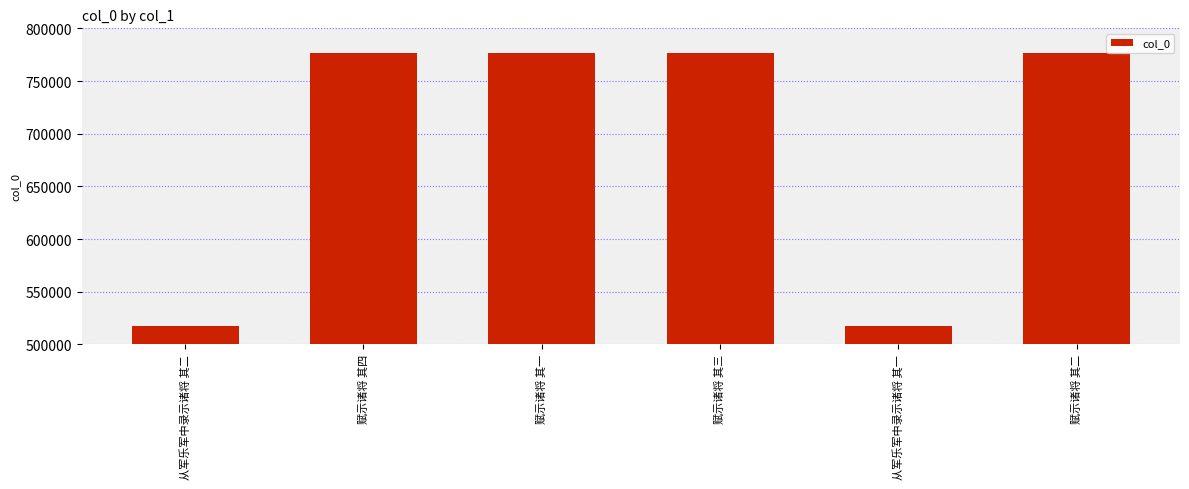

What is the difference between the maximum and minimum values?

259088